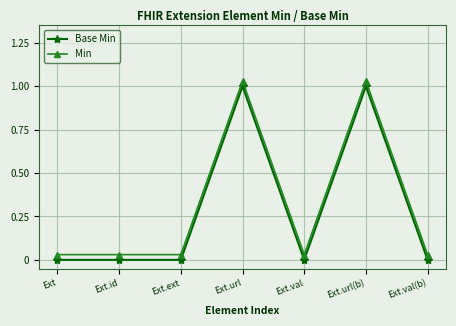

Is this an area chart (filled region under the line)?

No